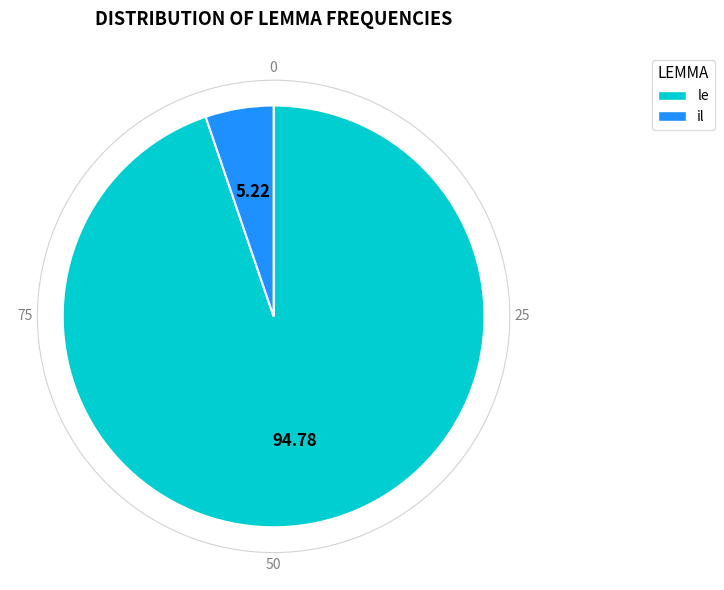

What is the largest slice in the pie chart?

le